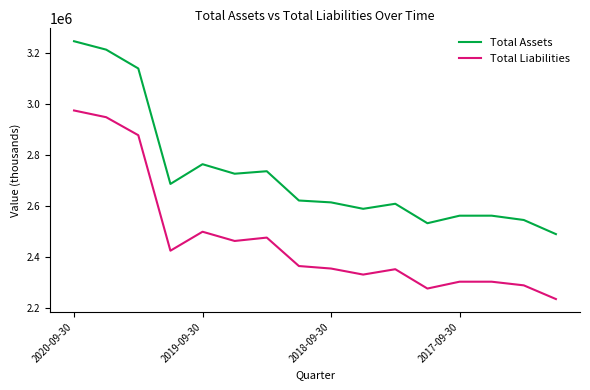

True or false: Total Liabilities and Total Assets cross at least once.

False